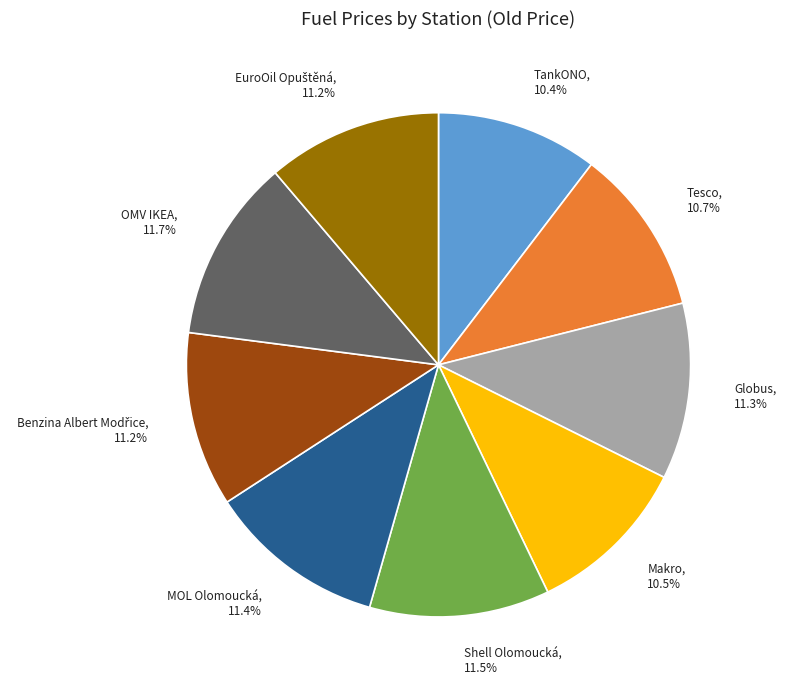

Is there a majority slice in this chart?

No